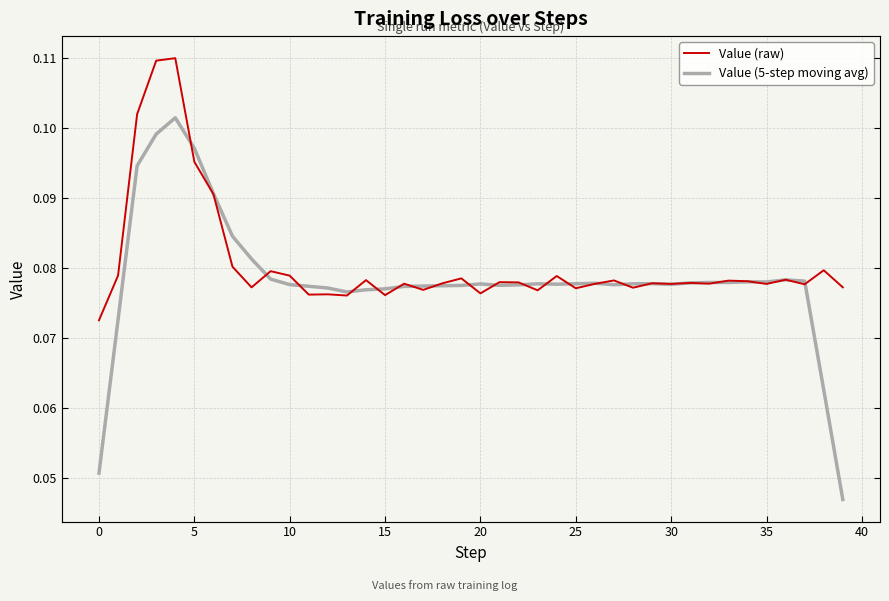

Rank the series by their average value, from lowest to highest.

Value (5-step moving avg), Value (raw)